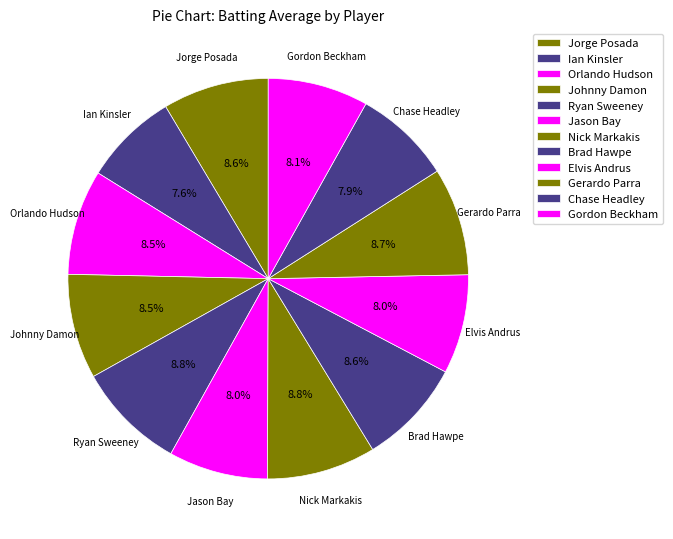

How many segments does this pie chart have?

12